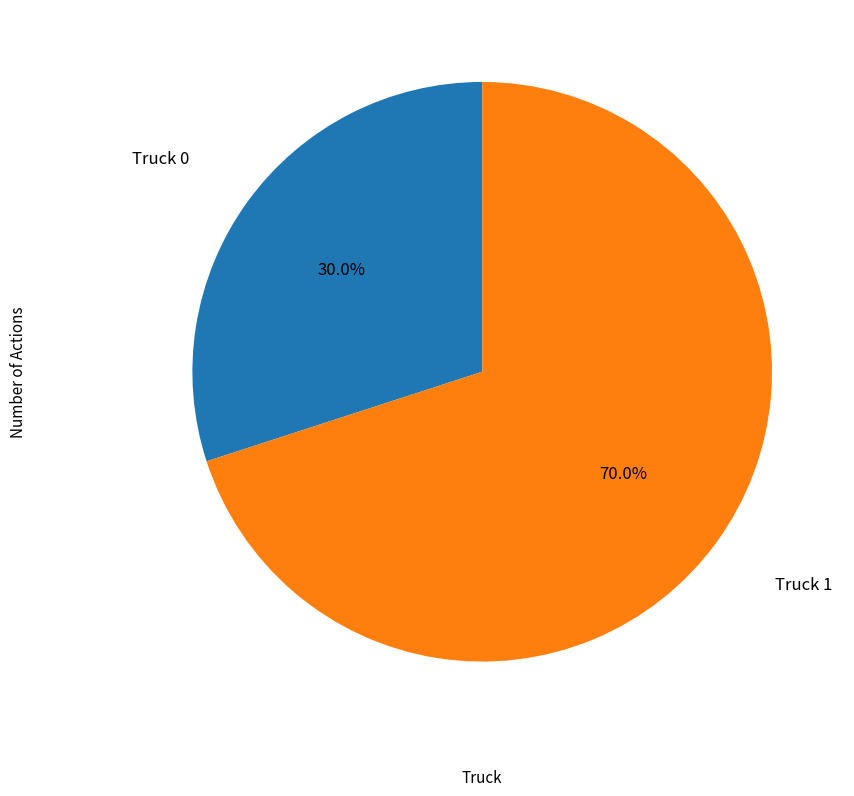

Does any single category account for the majority?

Yes